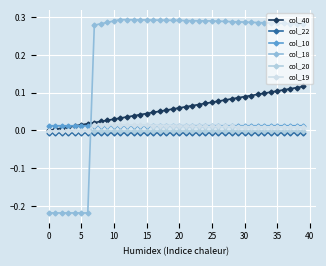

How many lines are shown in the chart?

6